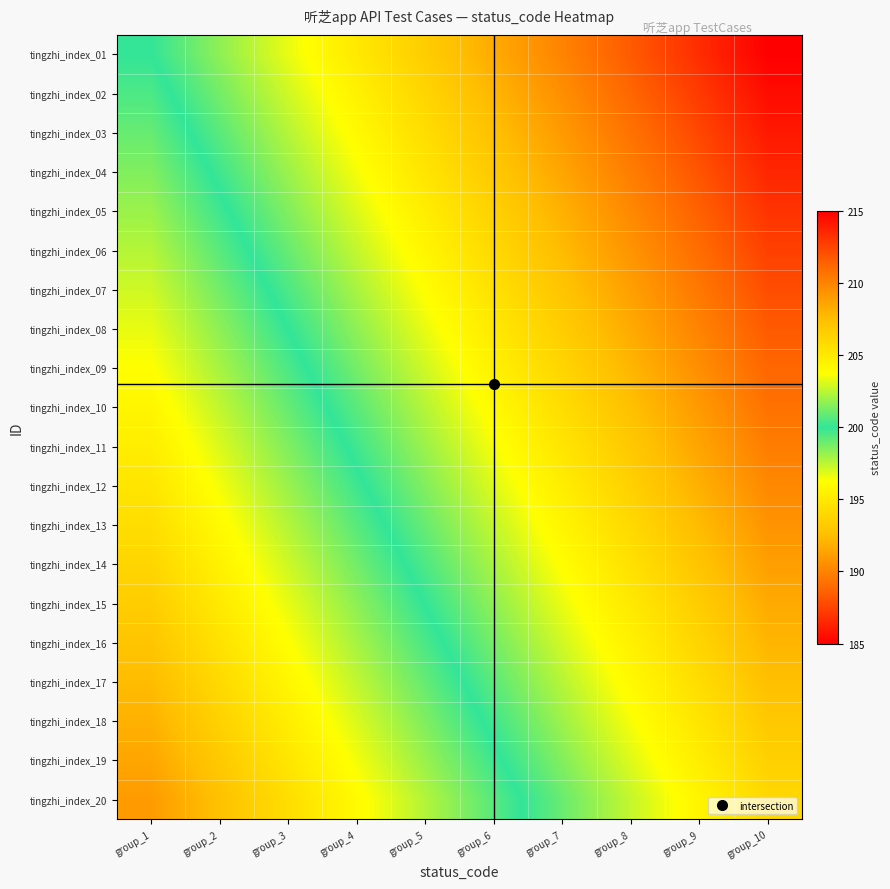

List the series in order of their peak value, lowest first.

tingzhi_index_20, tingzhi_index_19, tingzhi_index_18, tingzhi_index_17, tingzhi_index_16, tingzhi_index_15, tingzhi_index_14, tingzhi_index_13, tingzhi_index_12, tingzhi_index_11, tingzhi_index_10, tingzhi_index_09, tingzhi_index_08, tingzhi_index_07, tingzhi_index_06, tingzhi_index_05, tingzhi_index_04, tingzhi_index_03, tingzhi_index_02, tingzhi_index_01